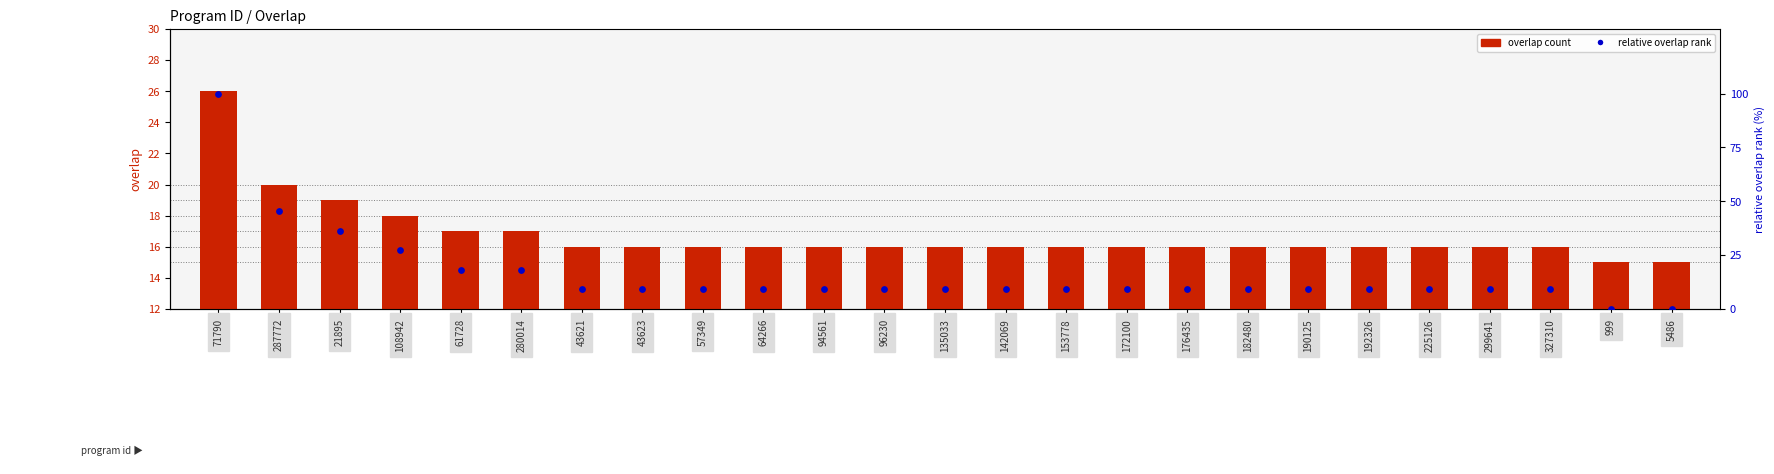

What is the total value across all series at 5486?

15.0